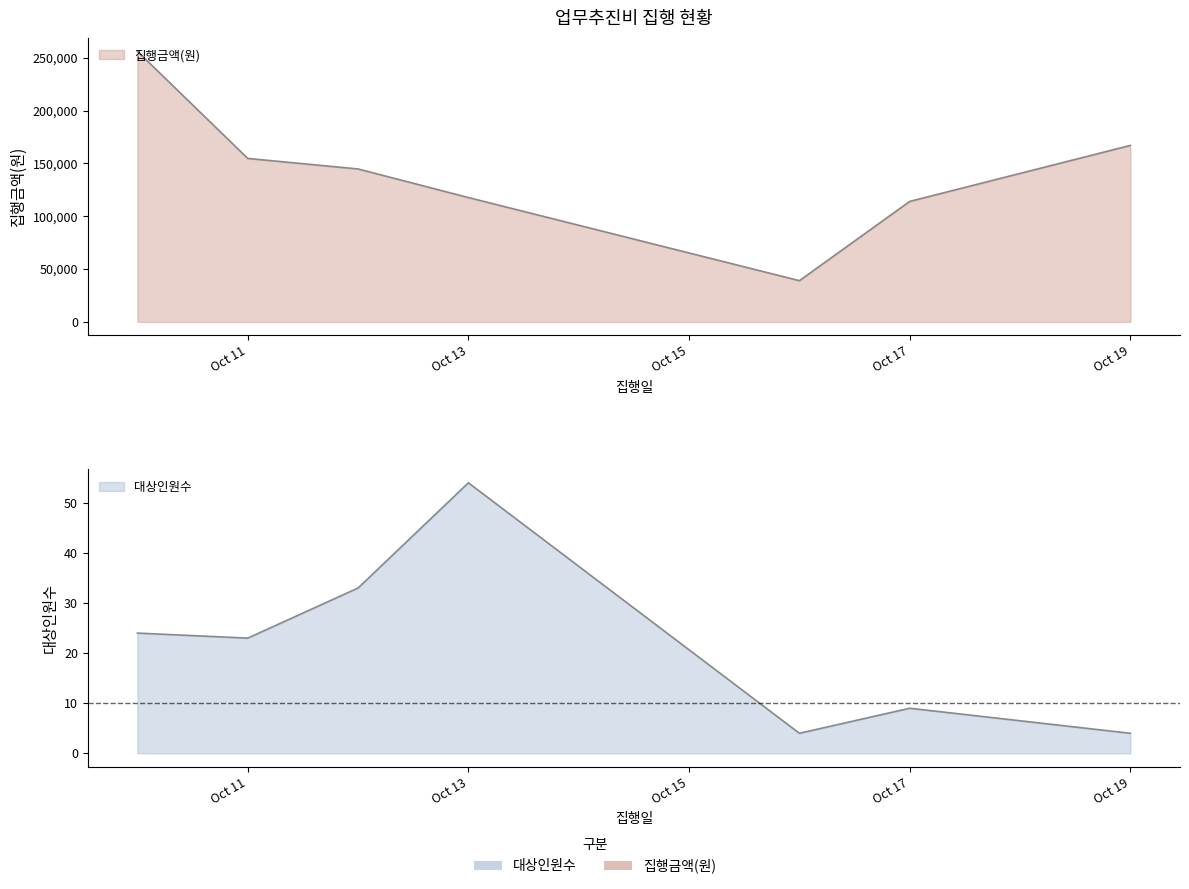

True or false: 대상인원수 and 집행금액(원) cross at least once.

False